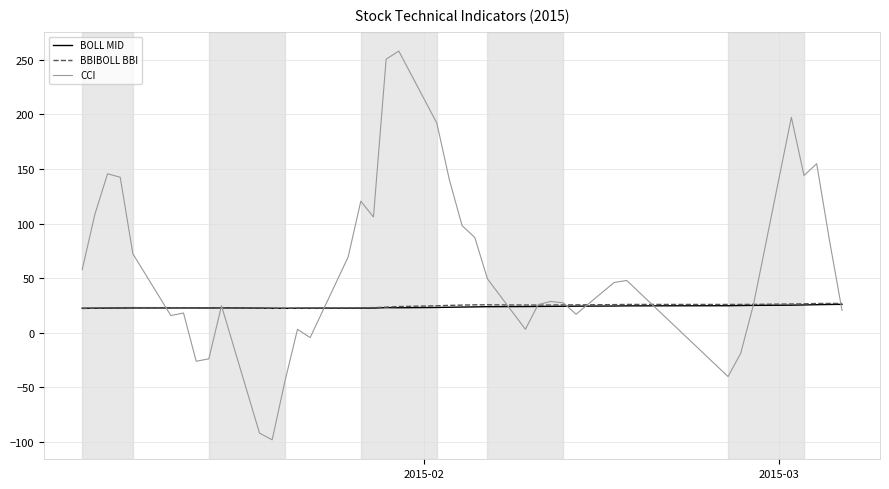

How many positive values does the CCI series have?

32